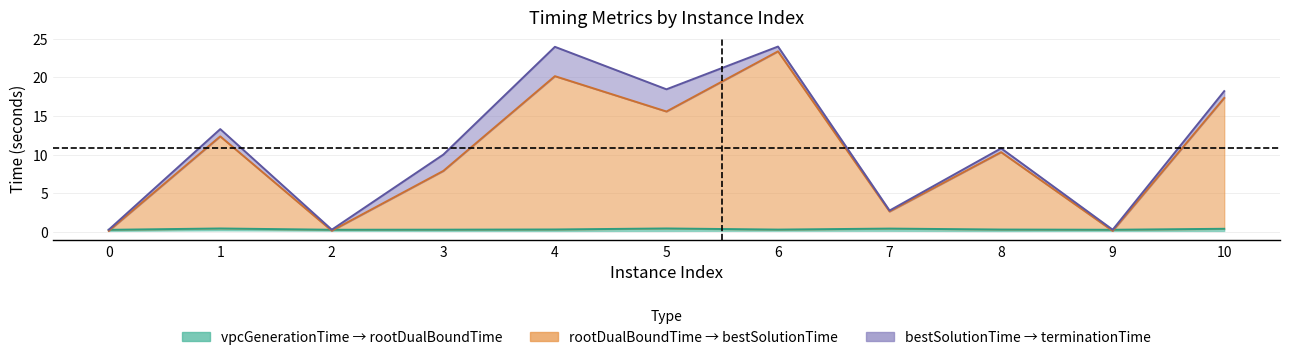

Which series changed the most between 2 and 6?

terminationTime